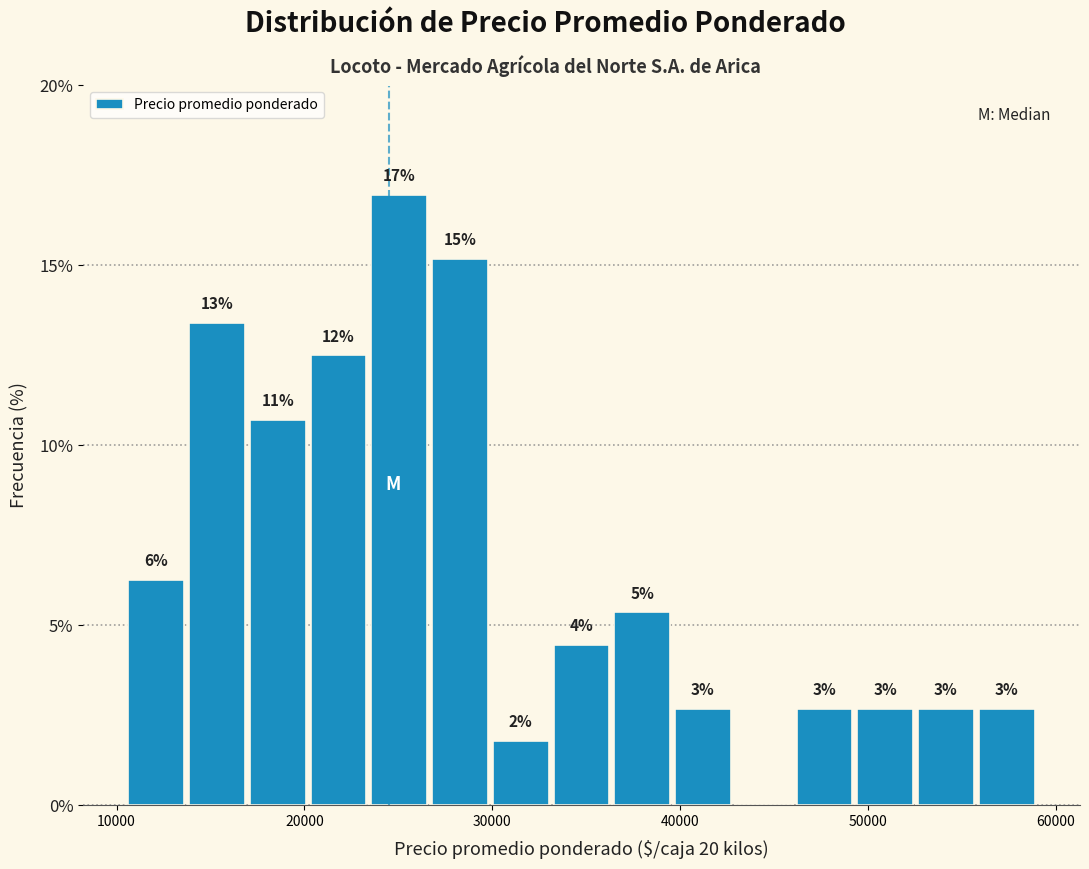

Around what value on the x-axis is the tallest bar? Give the approximate position of its centre, as read against the axis.

25000